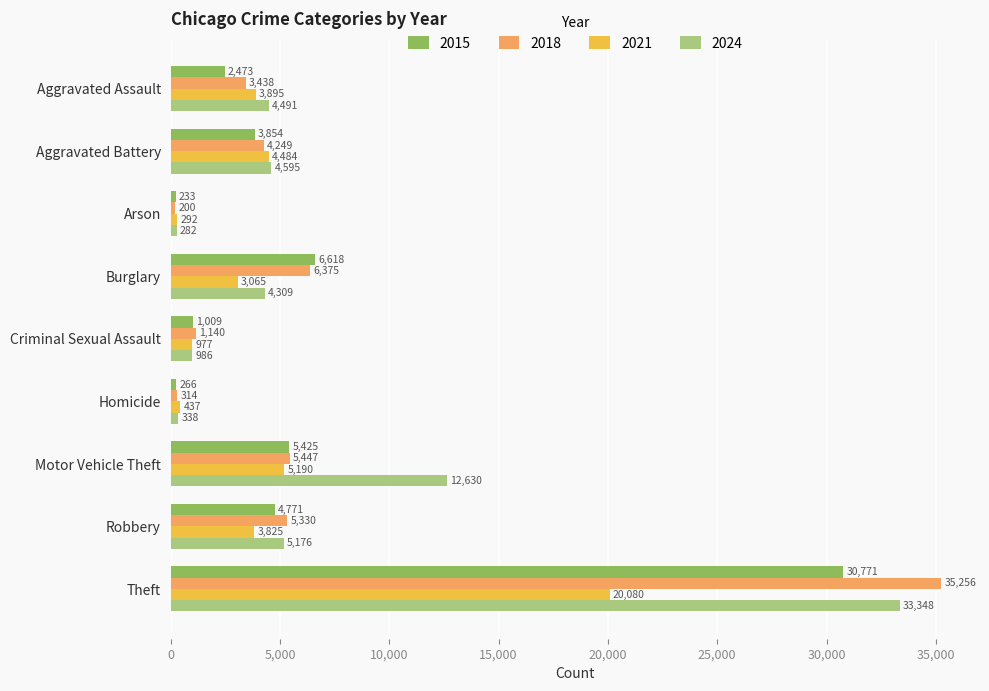

What value does the 2021 series have at Theft, to the nearest 50?

20100